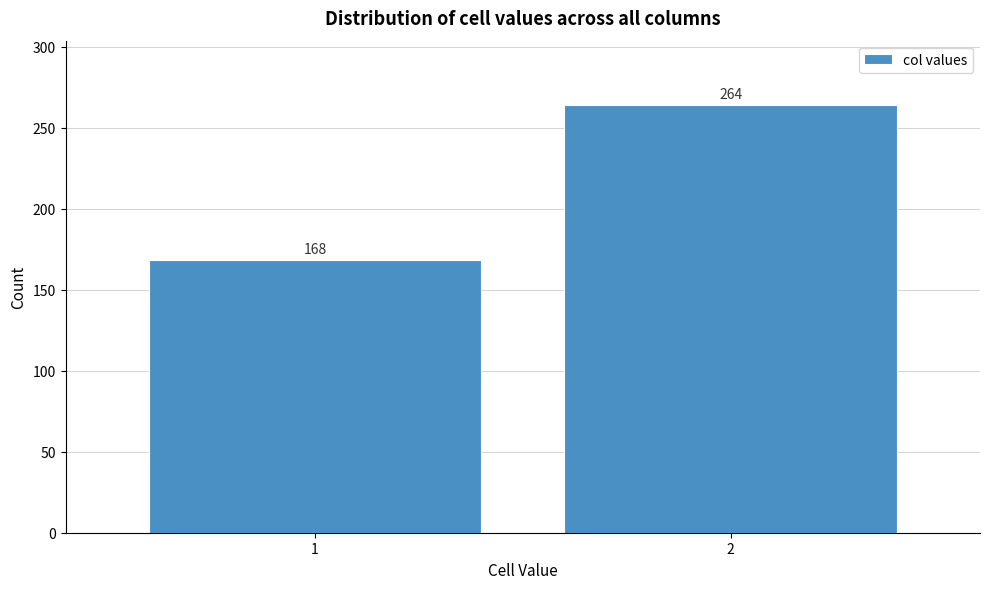

Reading left to right, list all the values displayed in this chart.

1=168	2=264